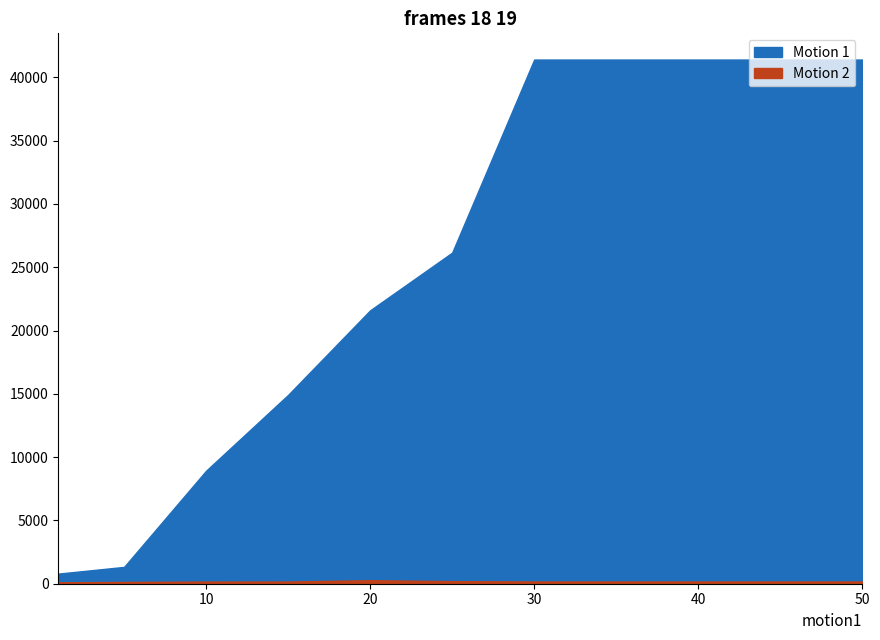

Rank the categories by Motion 2 value from lowest to highest.

1, 5, 10, 15, 30, 35, 40, 45, 50, 25, 20